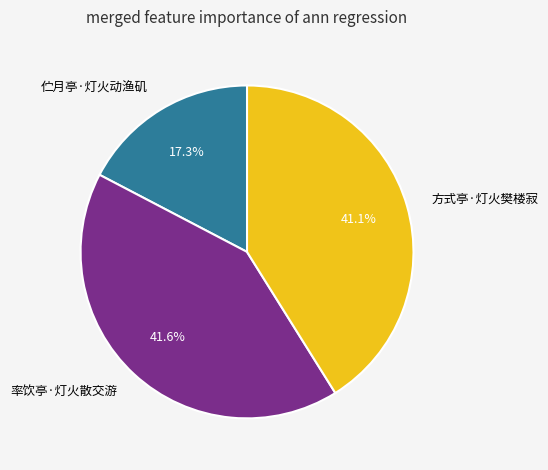

How much of the chart is everything except 伫月亭·灯火动渔矶?

82.7%